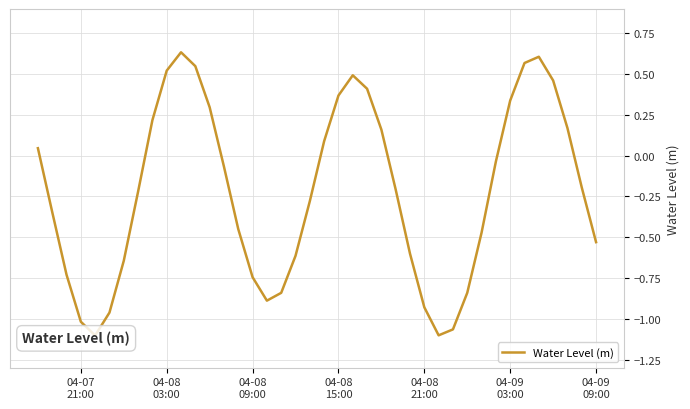

Is it true that the value at 13 is -0.0?

False